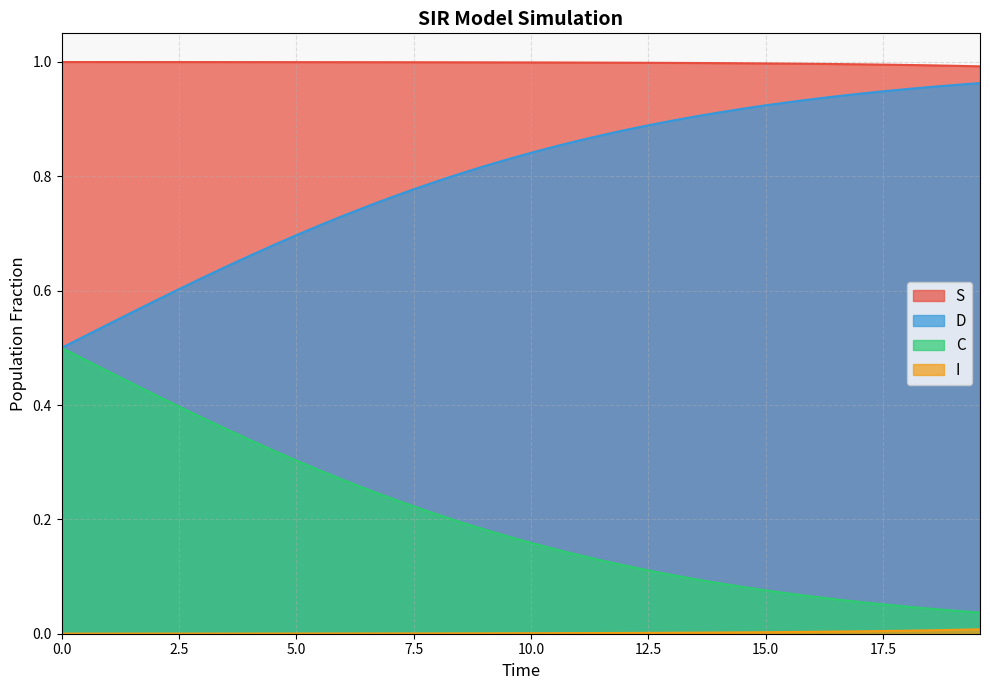

True or false: S and C intersect in this chart.

False